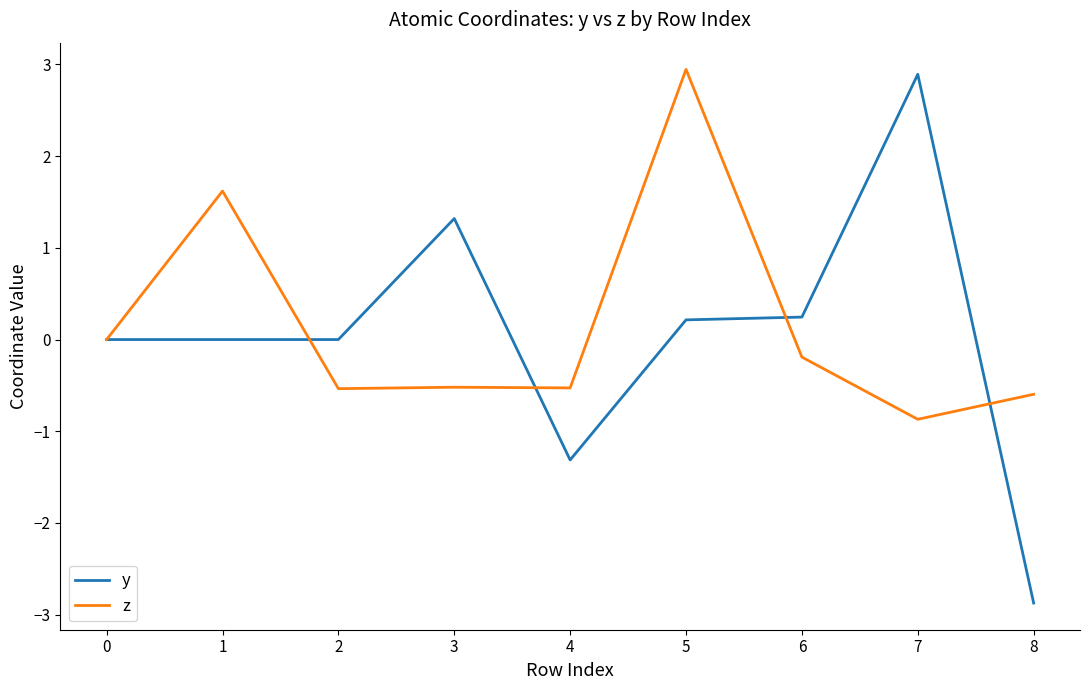

True or false: z has a value of -0.2 at 2.

False